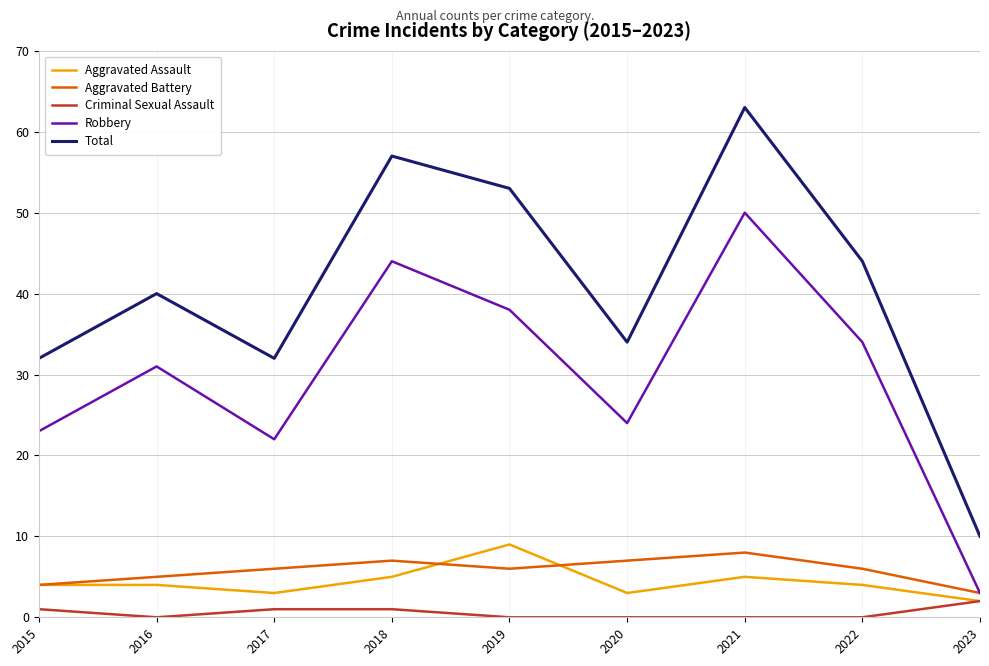

Does the chart have visible grid lines?

Yes